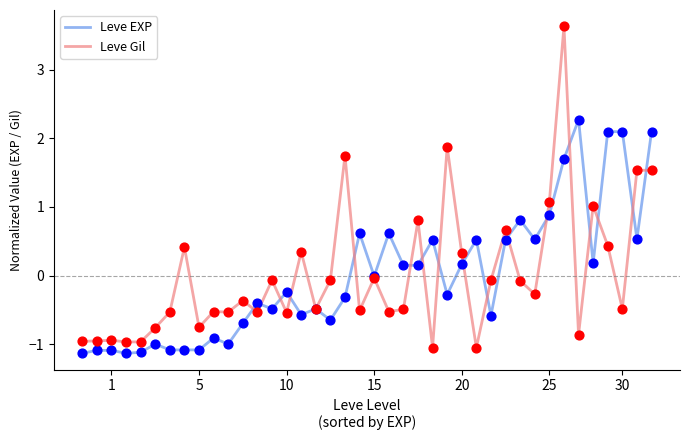

What are all the series names shown in the legend?

Leve EXP, Leve Gil